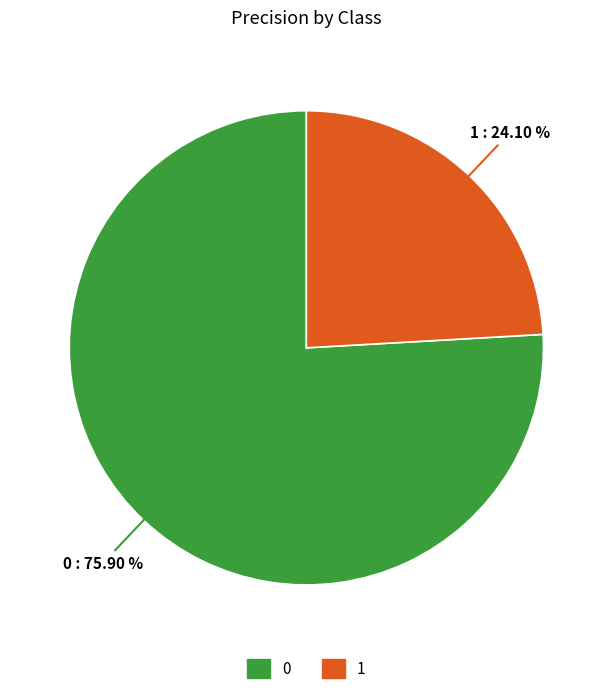

To the nearest percent, what is the average slice percentage?

50%